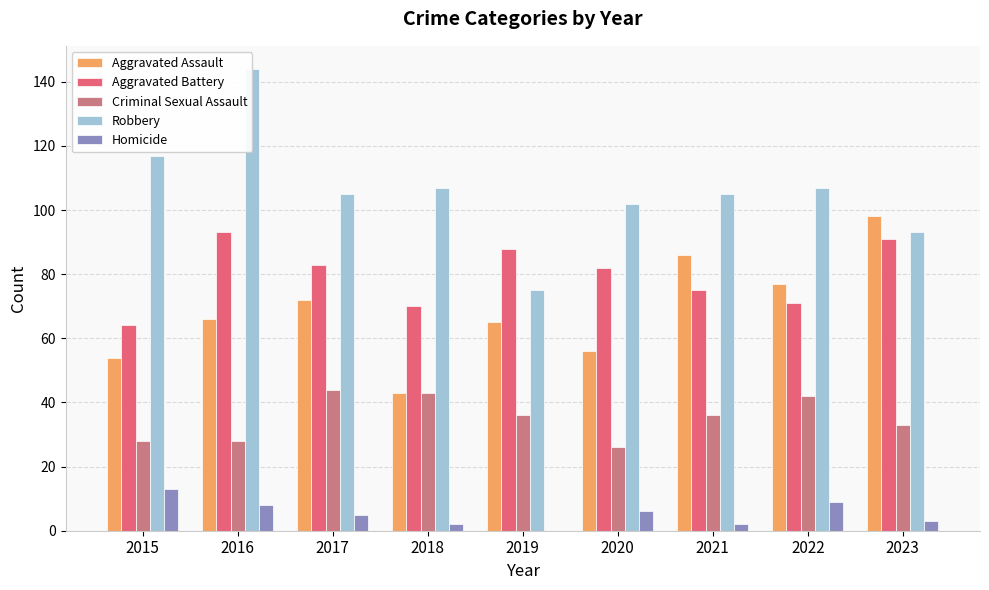

List the labels in order of Homicide value, smallest first.

2019, 2018, 2021, 2023, 2017, 2020, 2016, 2022, 2015